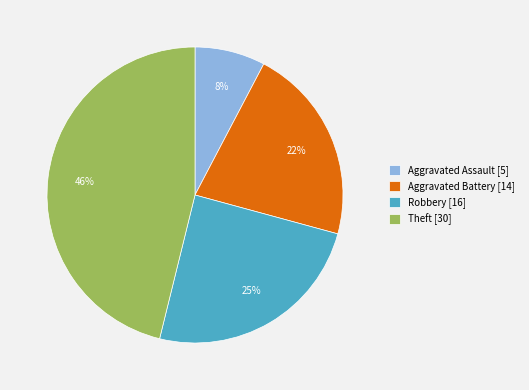

What percentage is the Robbery slice, to the nearest percent?

25%